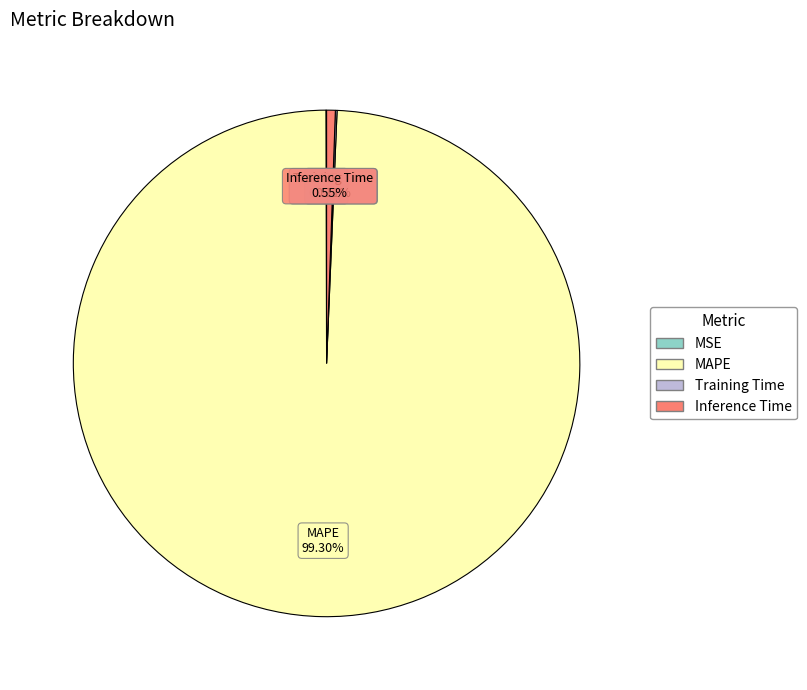

Which category has the biggest portion of the pie?

MAPE